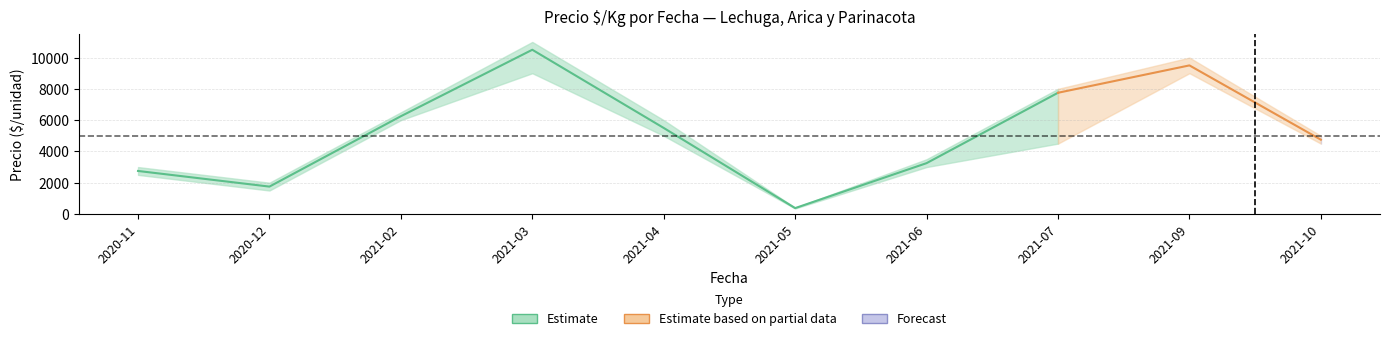

Reading left to right, what are all the values shown in this chart?

Precio minimo: 2500	1500	6000	9000	5000	350	3000	4500	9000	4500
Precio promedio ponderado: 2750	1750	6250	10500	5500	375	3250	7750	9500	4750
Precio maximo: 3000	2000	6500	11000	6000	400	3500	8000	10000	5000